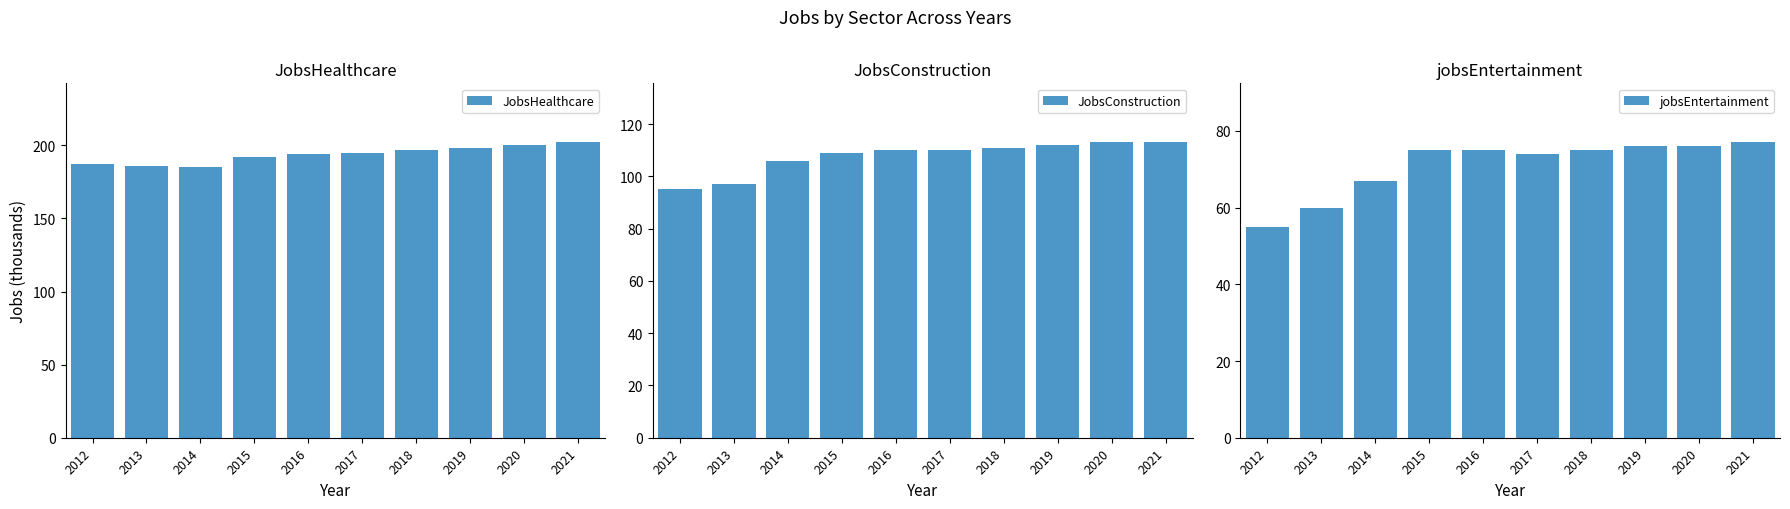

How many groups of bars are there?

10